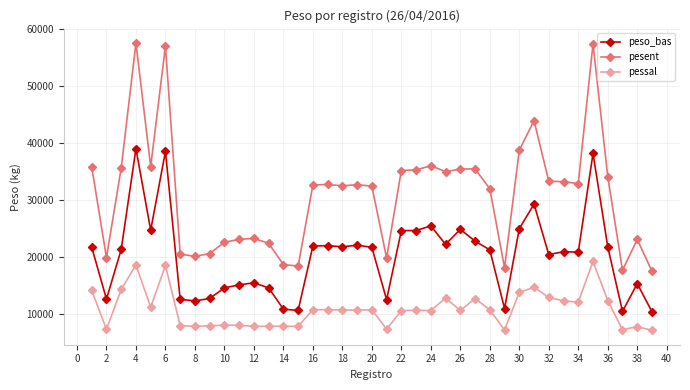

Rank the series by their maximum value, from highest to lowest.

pesent, peso_bas, pessal